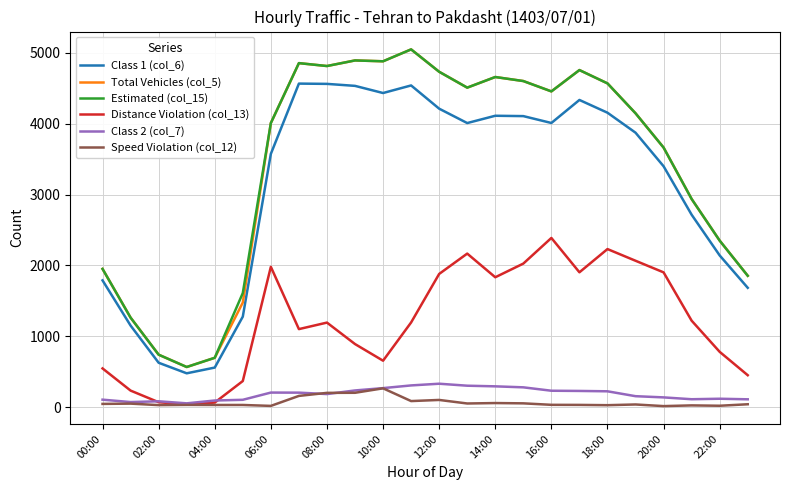

True or false: Class 1 (col_6) and Speed Violation (col_12) intersect in this chart.

False